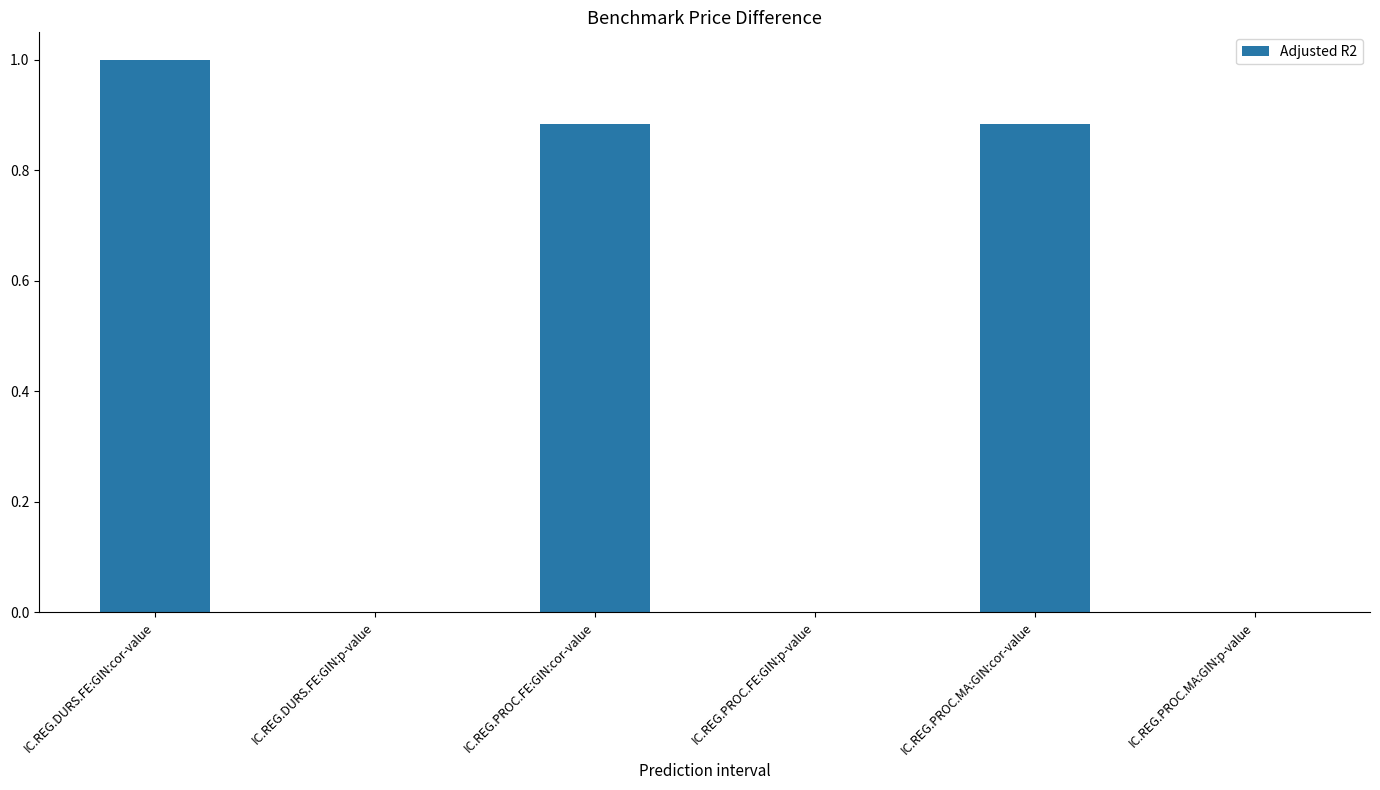

What is the average value?

0.5